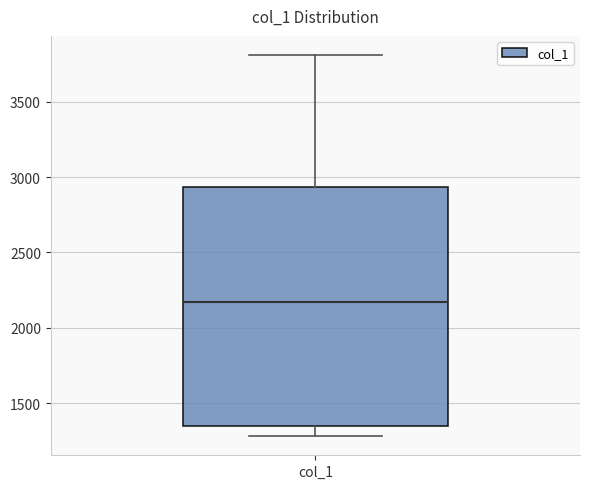

Where is the lower edge of the box for col_1 on the y-axis? The values are not printed on the chart, so give them approximately, as read against the axis.

1350